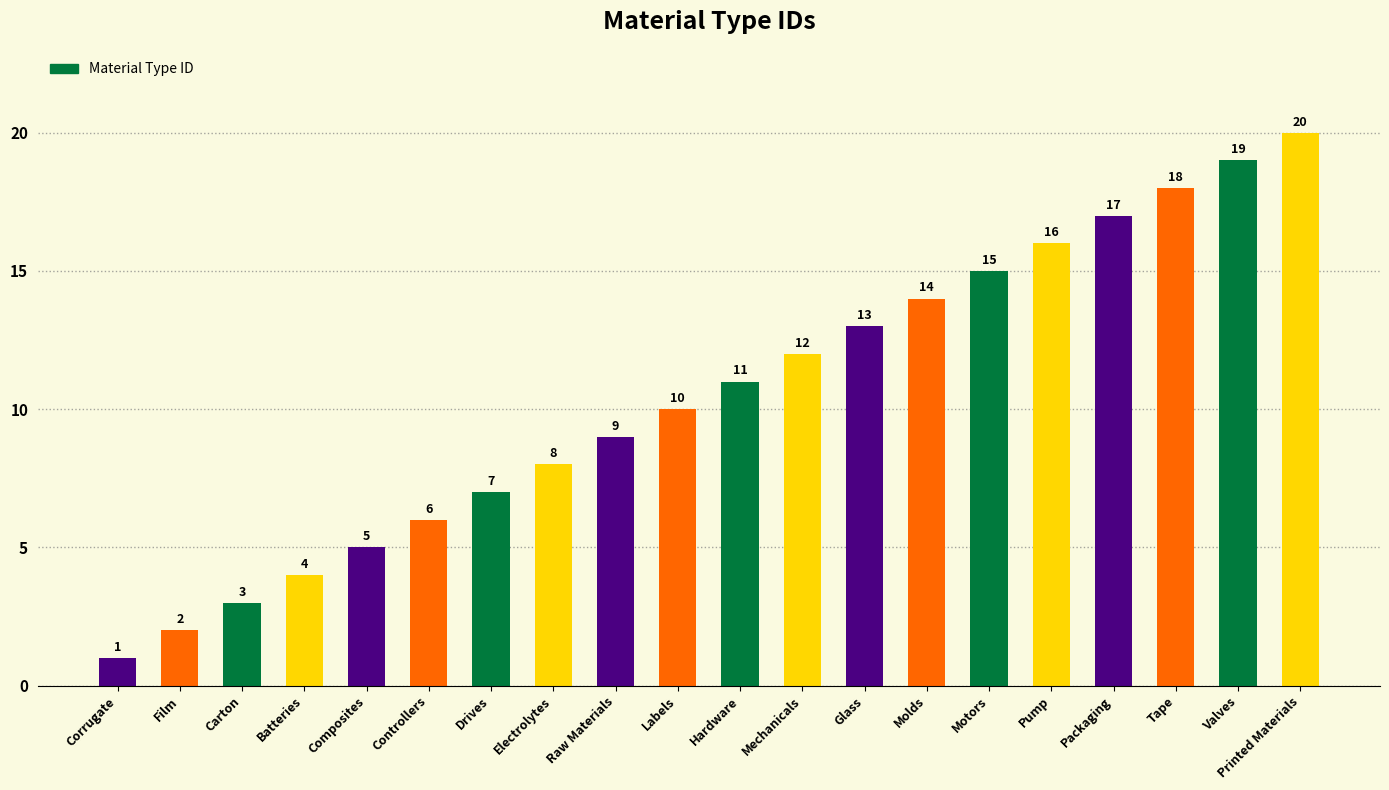

Rank the categories by value from lowest to highest.

Corrugate, Film, Carton, Batteries, Composites, Controllers, Drives, Electrolytes, Raw Materials, Labels, Hardware, Mechanicals, Glass, Molds, Motors, Pump, Packaging, Tape, Valves, Printed Materials